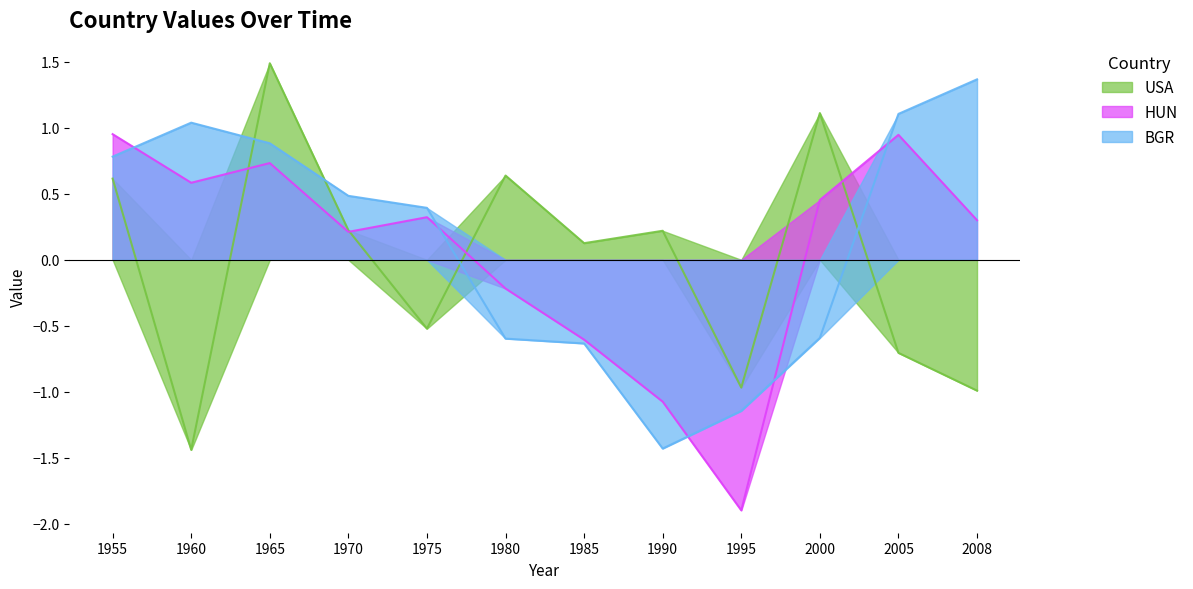

How many lines are shown in the chart?

3